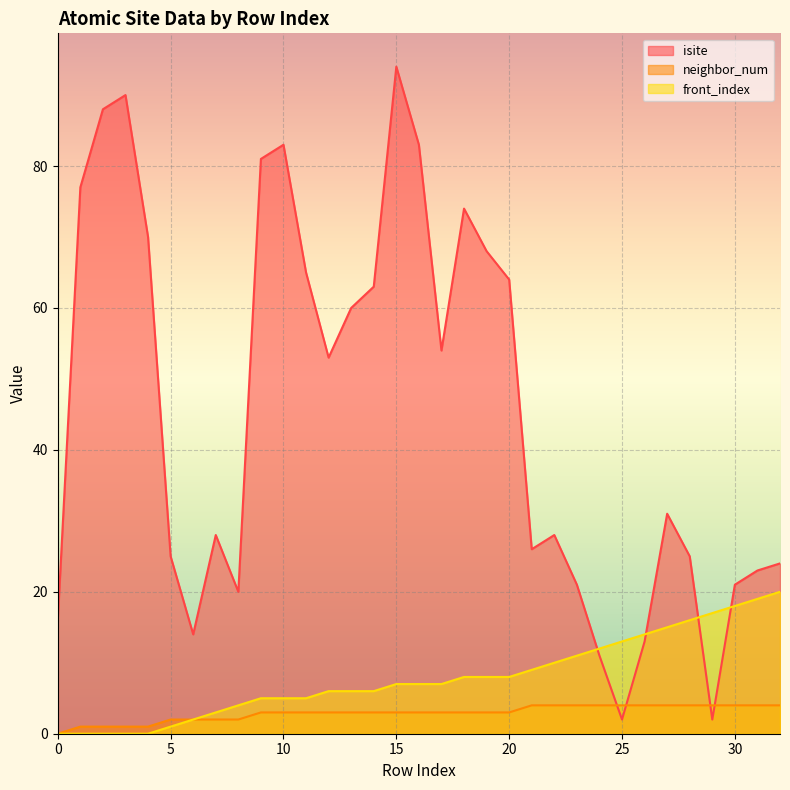

Between 1 and 21, which series saw the biggest shift?

isite